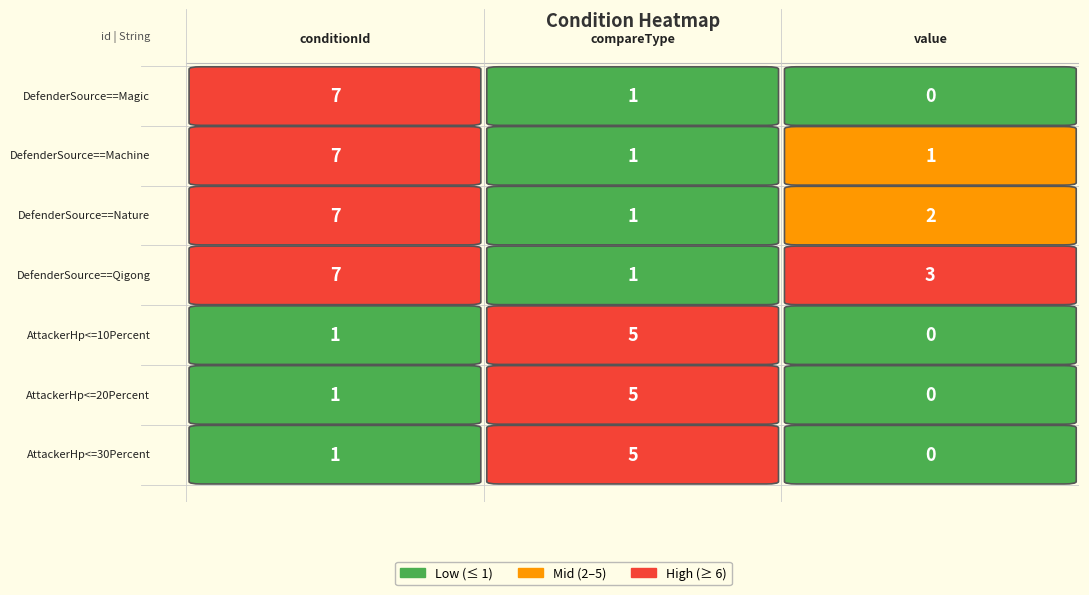

True or false: AttackerHp<=20Percent has a value of 1 at conditionId.

True